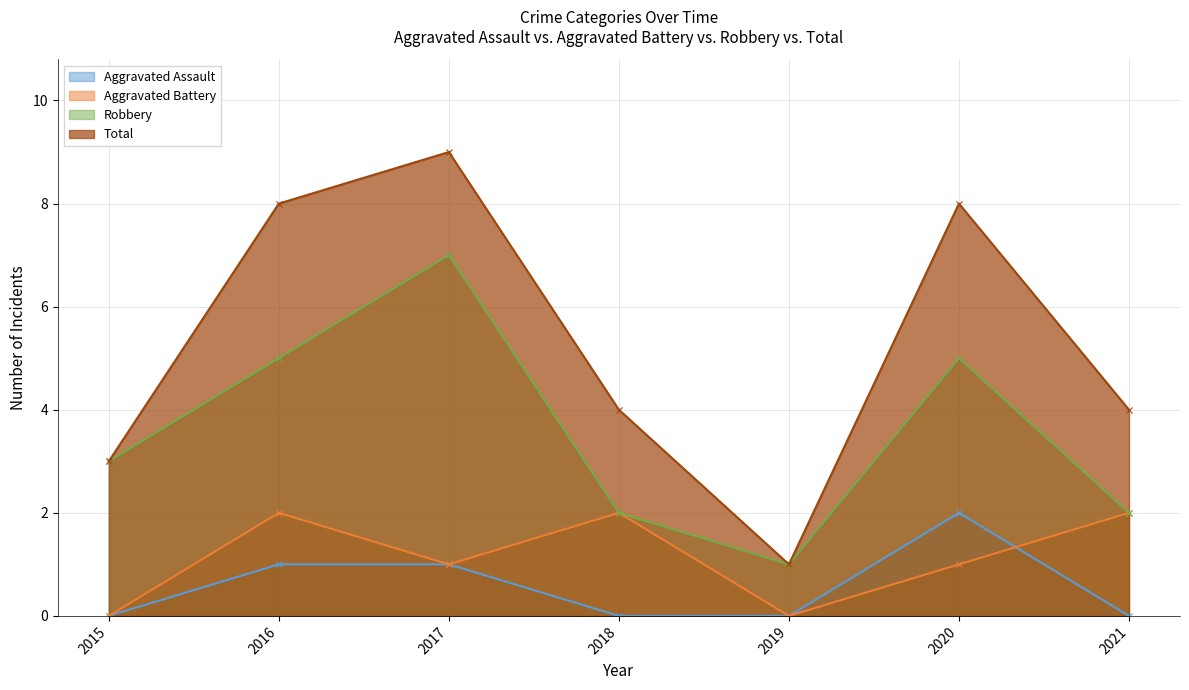

How many values in Aggravated Assault are above zero?

3